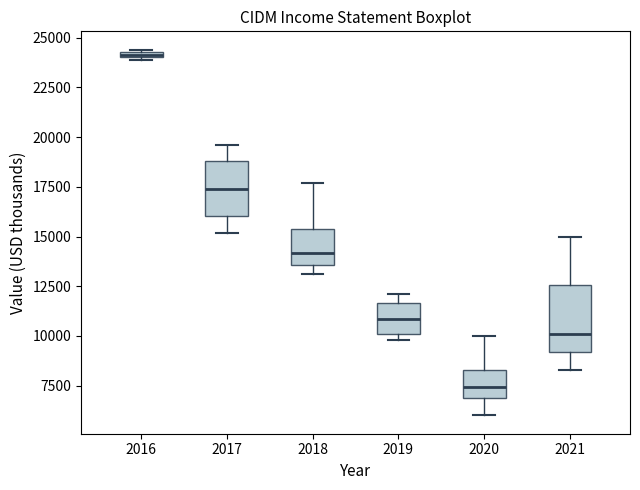

Which box is the tallest, from its lower edge to its upper edge?

2021